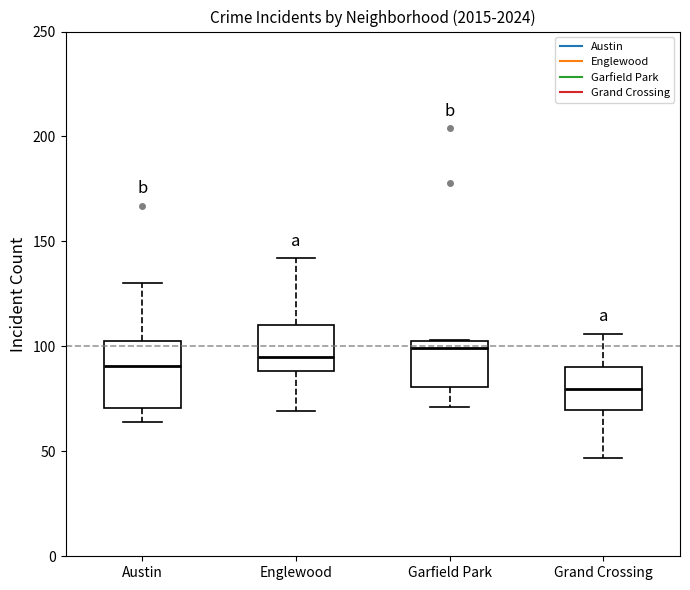

Where is the upper edge of the box for Garfield Park on the y-axis? The values are not printed on the chart, so give them approximately, as read against the axis.

105